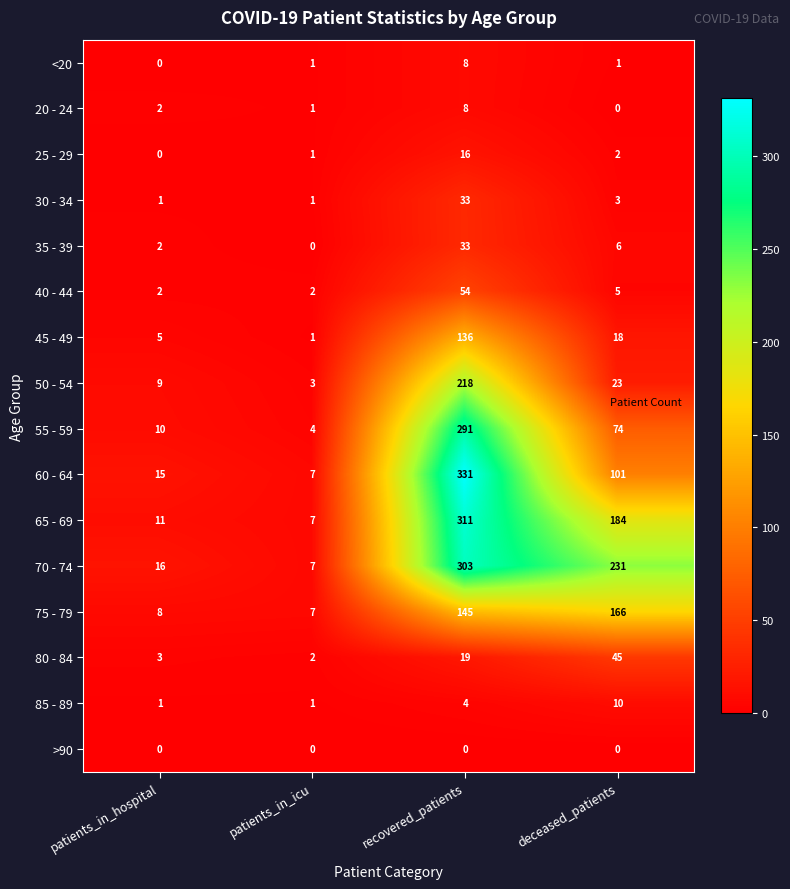

Count the number of data series in this chart.

16